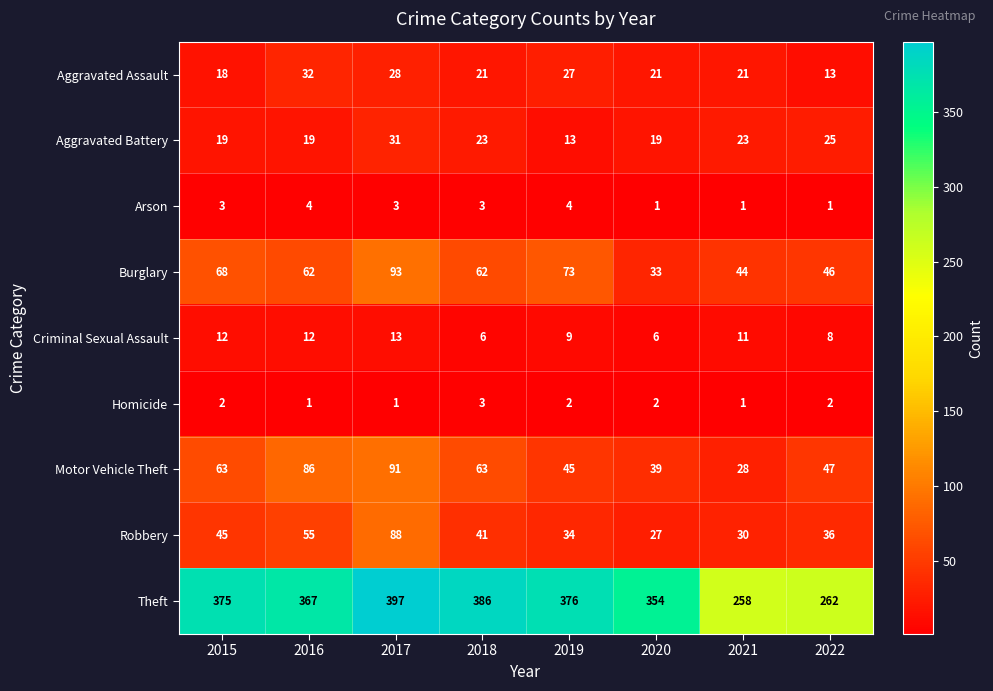

What is the spread (max minus min) of values at 2015?

373